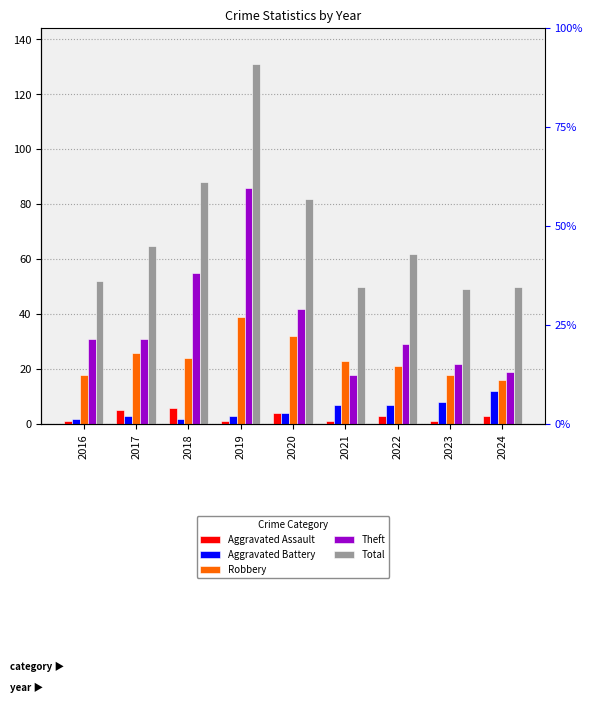

How many data points in Total are less than 62?

4